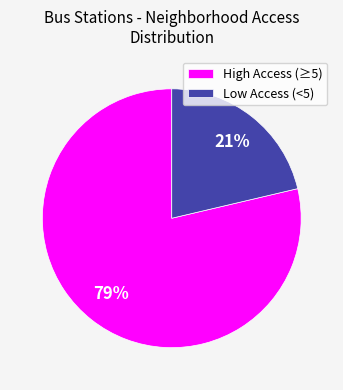

Is there any slice that represents more than half of the pie?

Yes